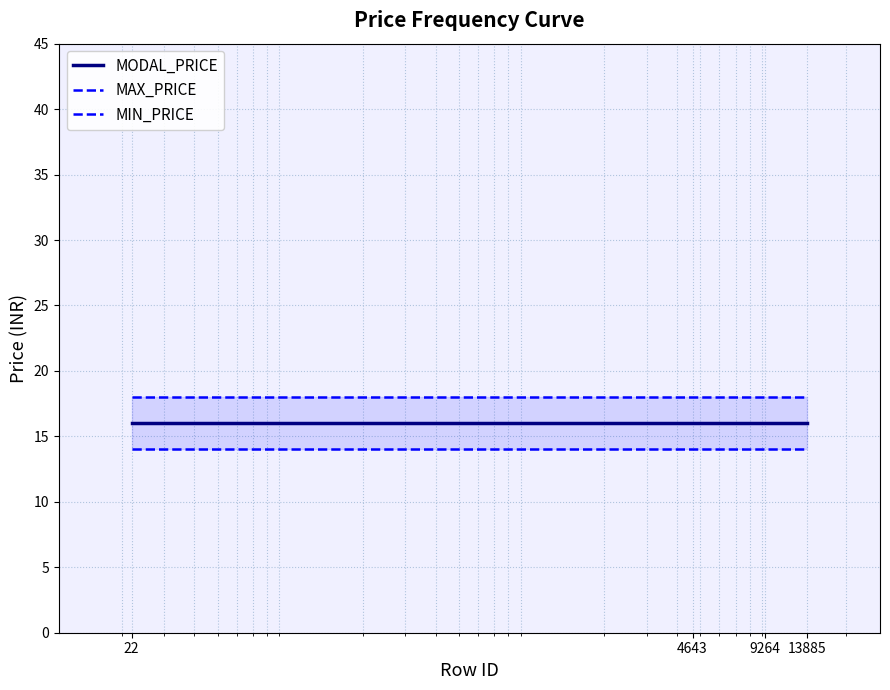

How many lines are shown in the chart?

3